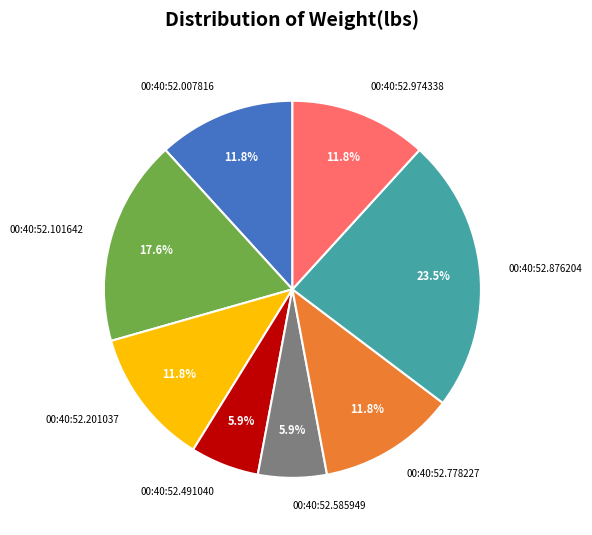

What percentage is the 00:40:52.585949 slice, to the nearest percent?

6%